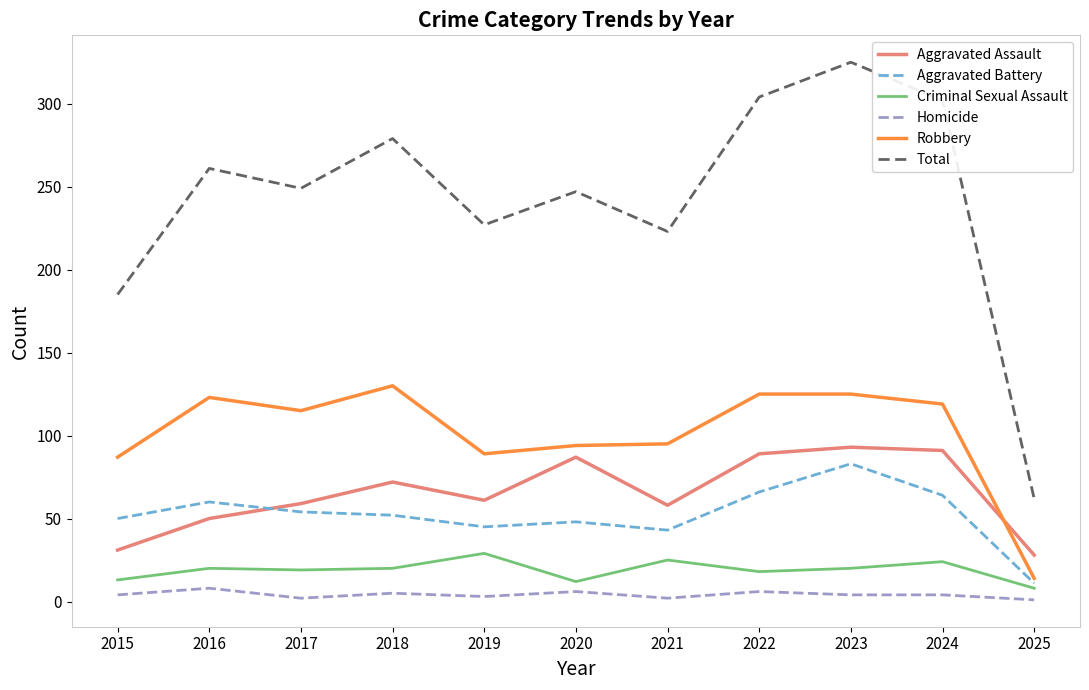

How many intersections are there between Robbery and Aggravated Assault?

1